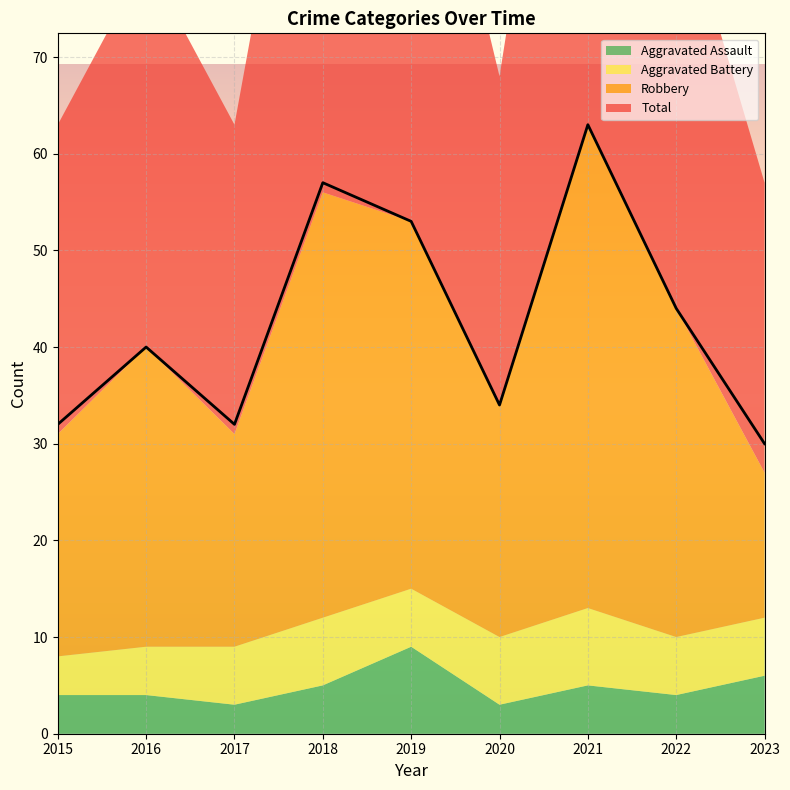

What is the greatest value displayed?

63